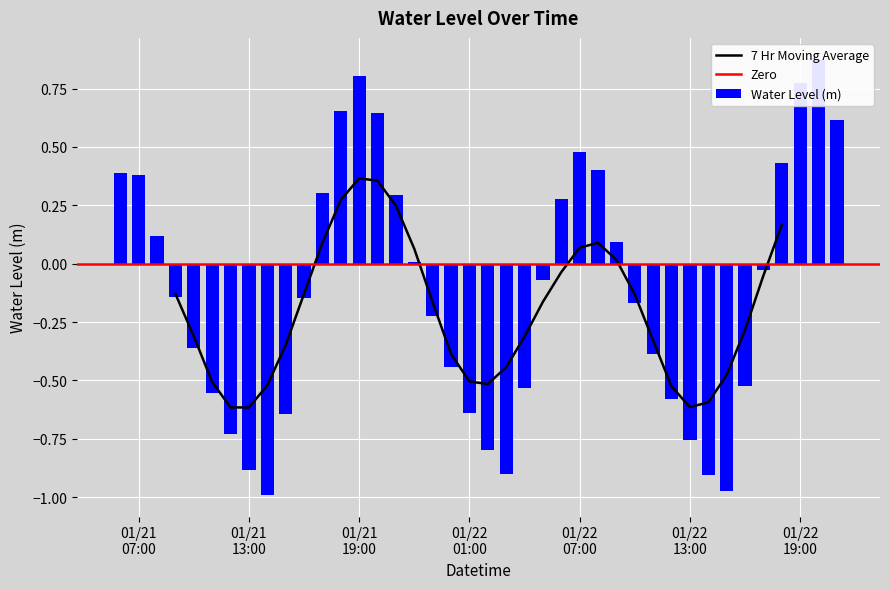

Is it true that the value at 2023-01-22 04:00:00 is -0.9?

False